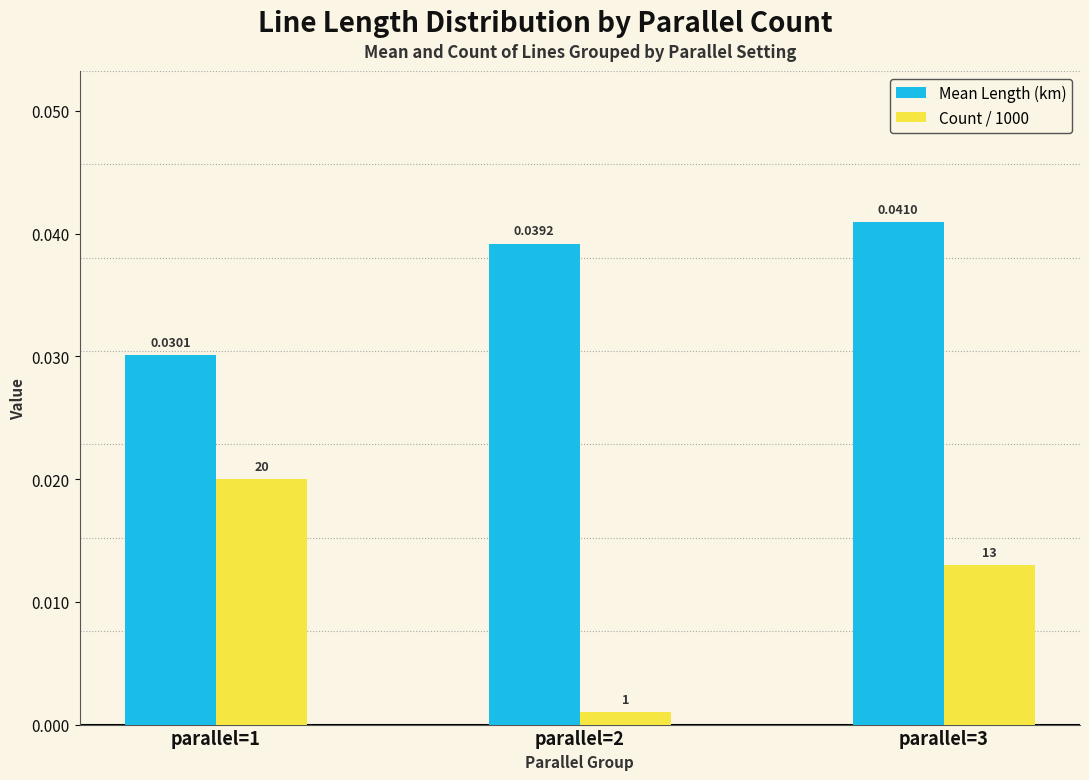

At which category is the sum across all series the highest?

parallel=3